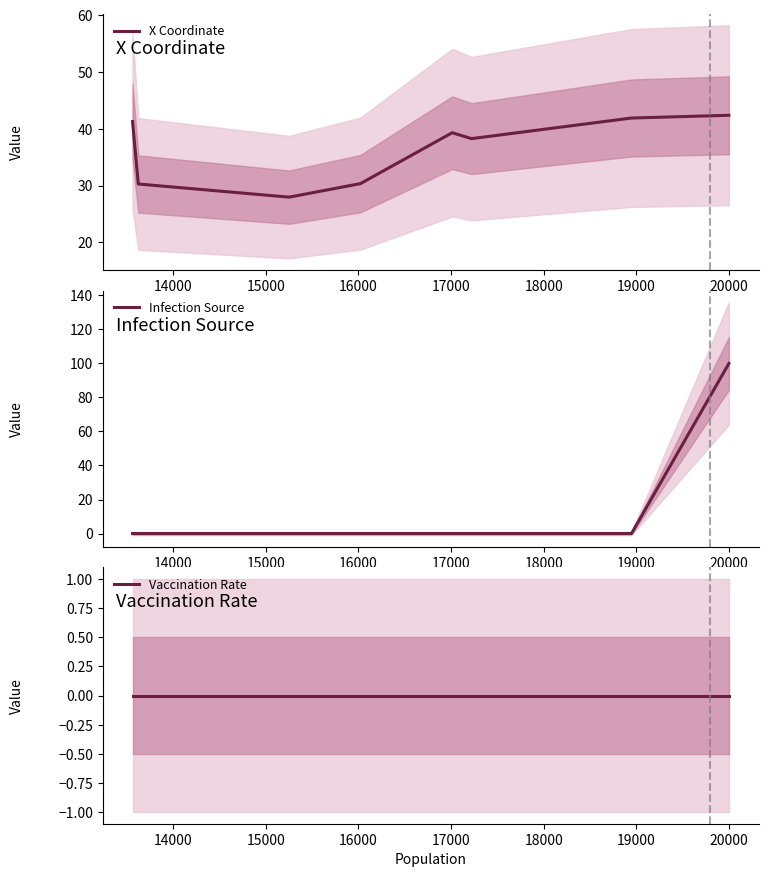

What is the difference between the X Coordinate values at 19000 and 15000?

13.9